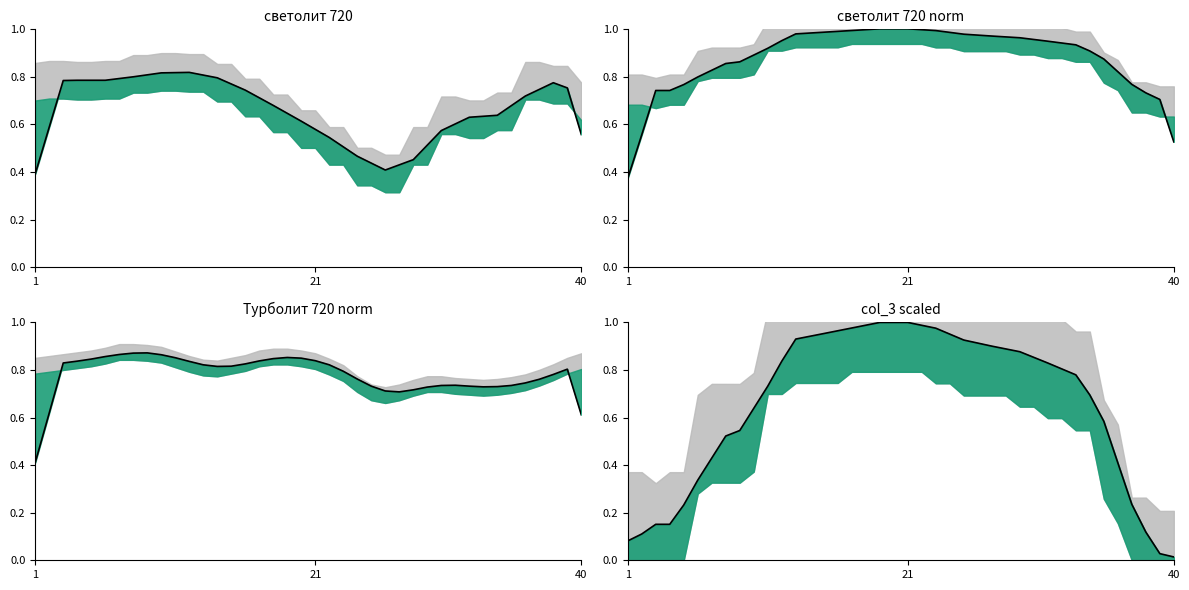

What is the change in value from 16 to 30?

-0.1